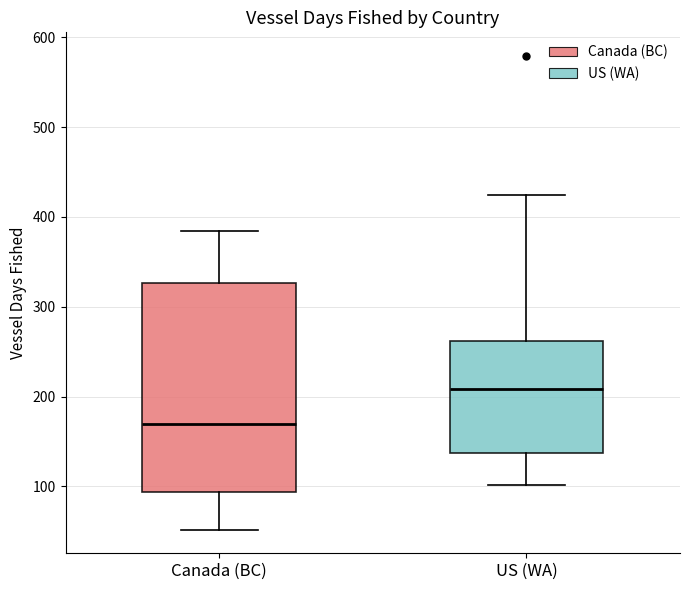

Where does the upper whisker of the box for Canada (BC) end on the y-axis? The values are not printed on the chart, so give them approximately, as read against the axis.

380